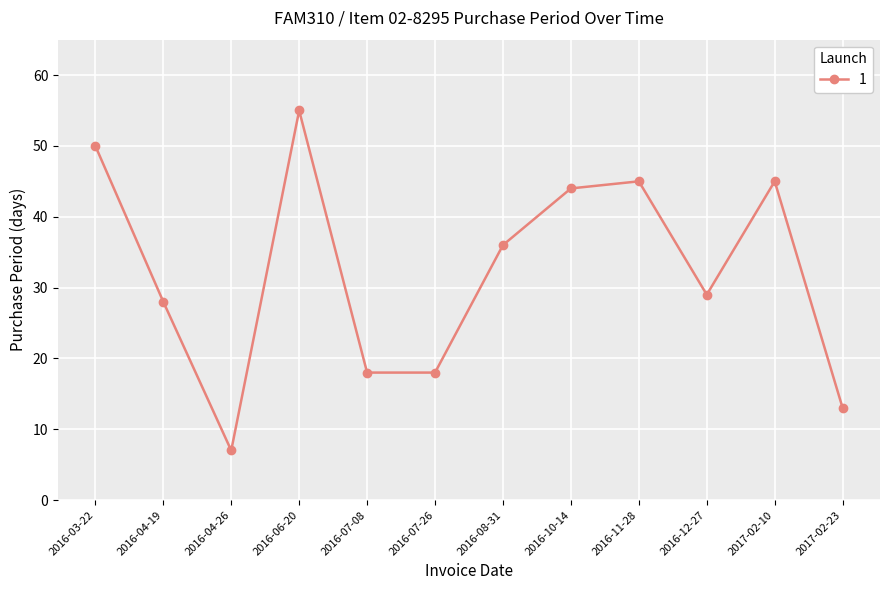

What is the value of the 8th point from the left?

44